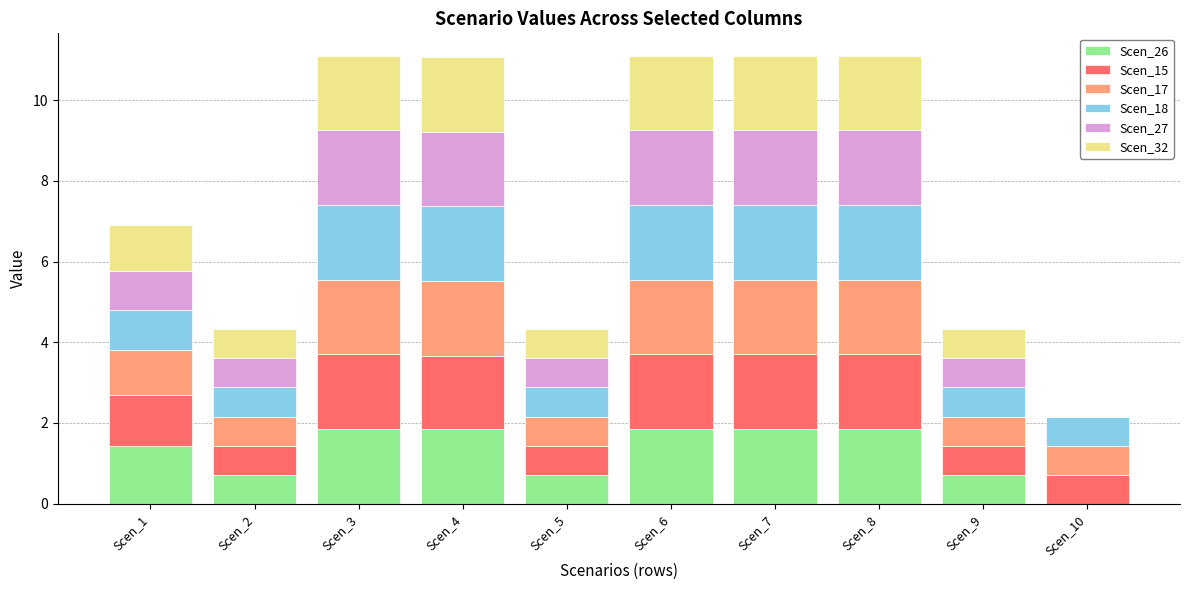

What is the total value across all series at Scen_3?

11.1